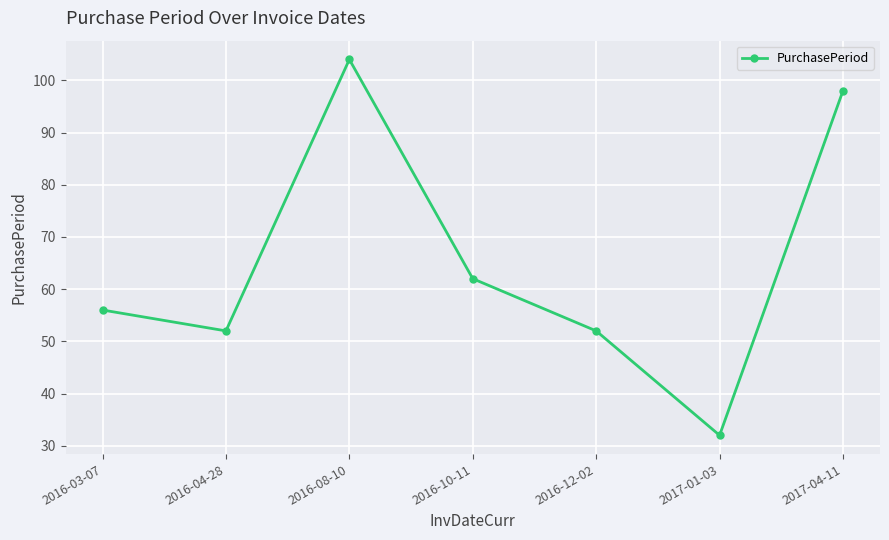

Does the chart display data point markers on the line(s)?

Yes